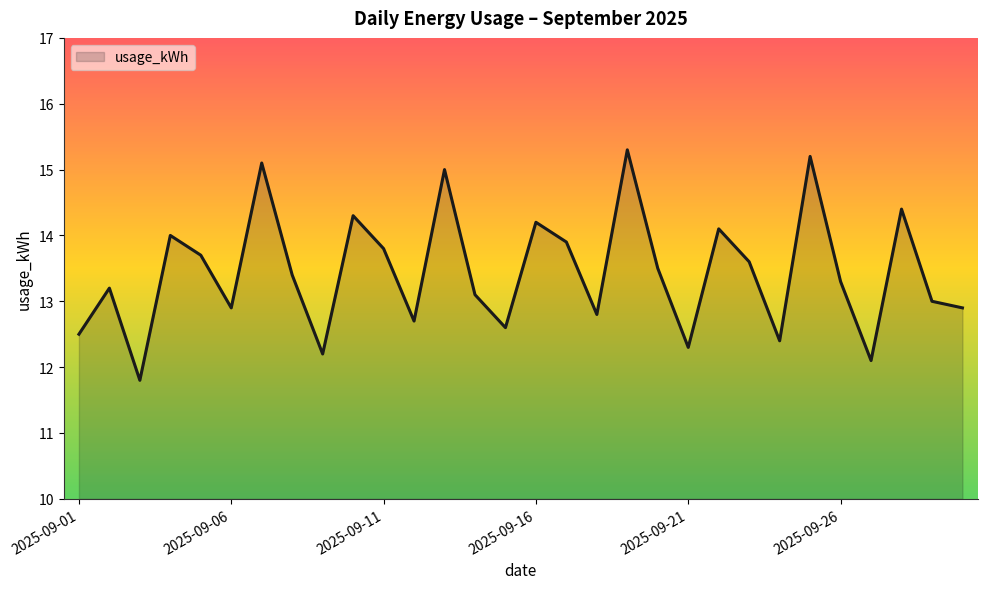

What is the greatest value displayed?

15.3